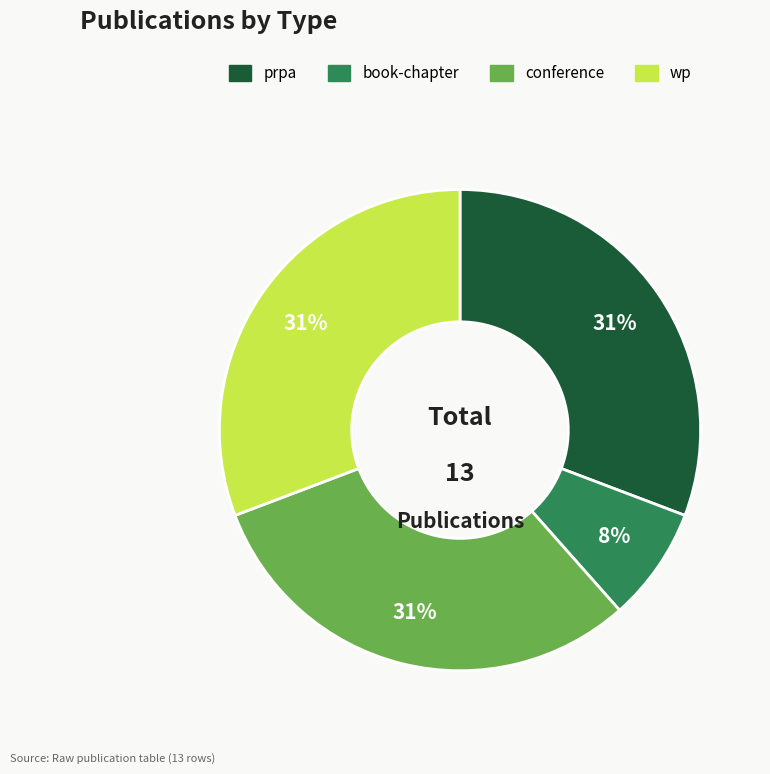

To the nearest percent, what is the average slice percentage?

25%